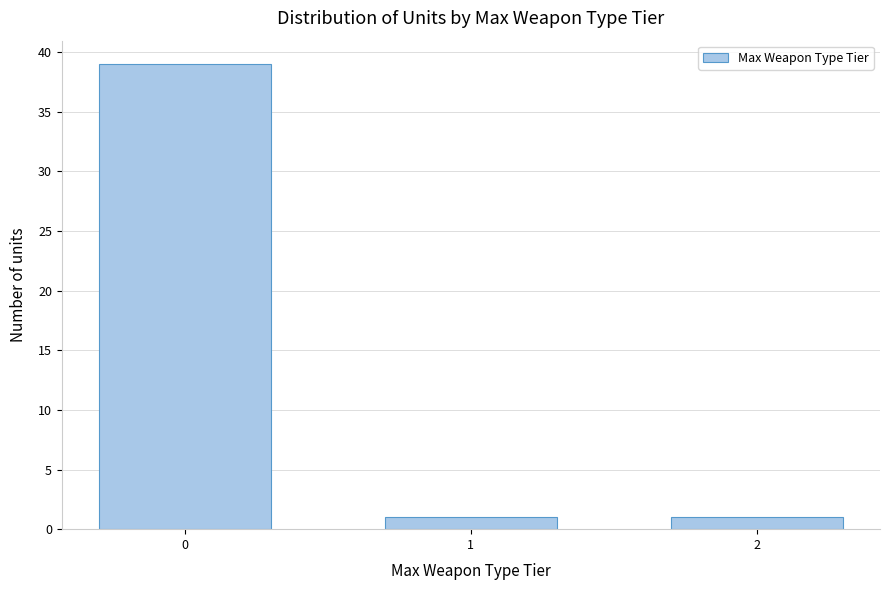

Reading right to left, extract all data points from this chart.

2=1	1=1	0=39